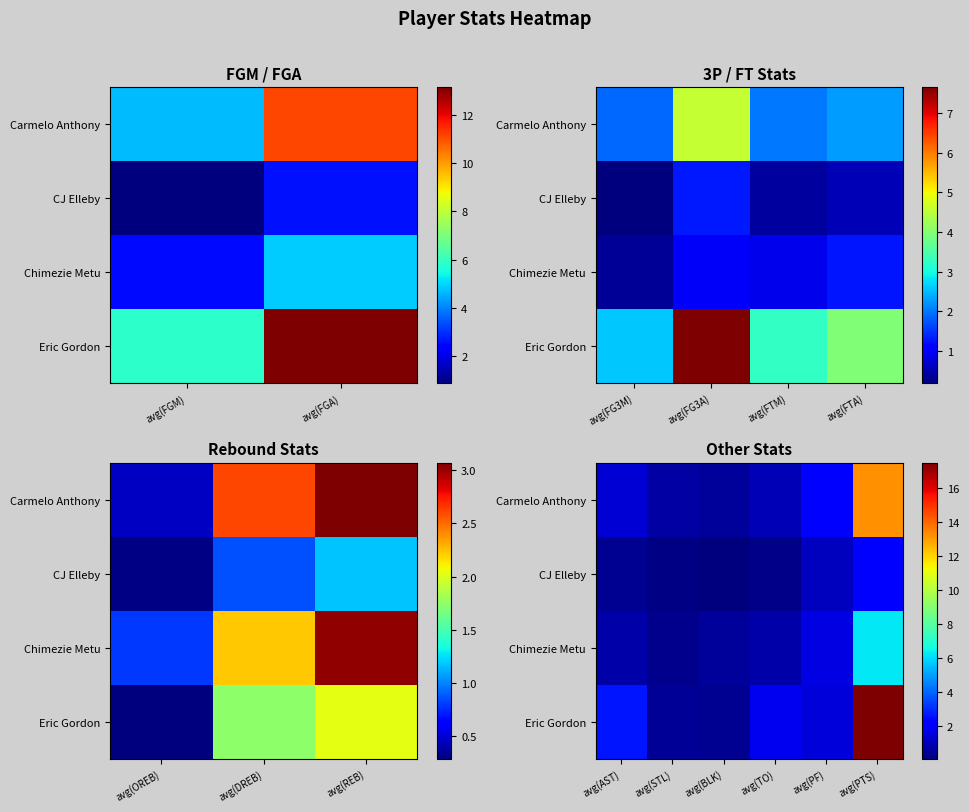

How many values in the Carmelo Anthony series are below 1?

3